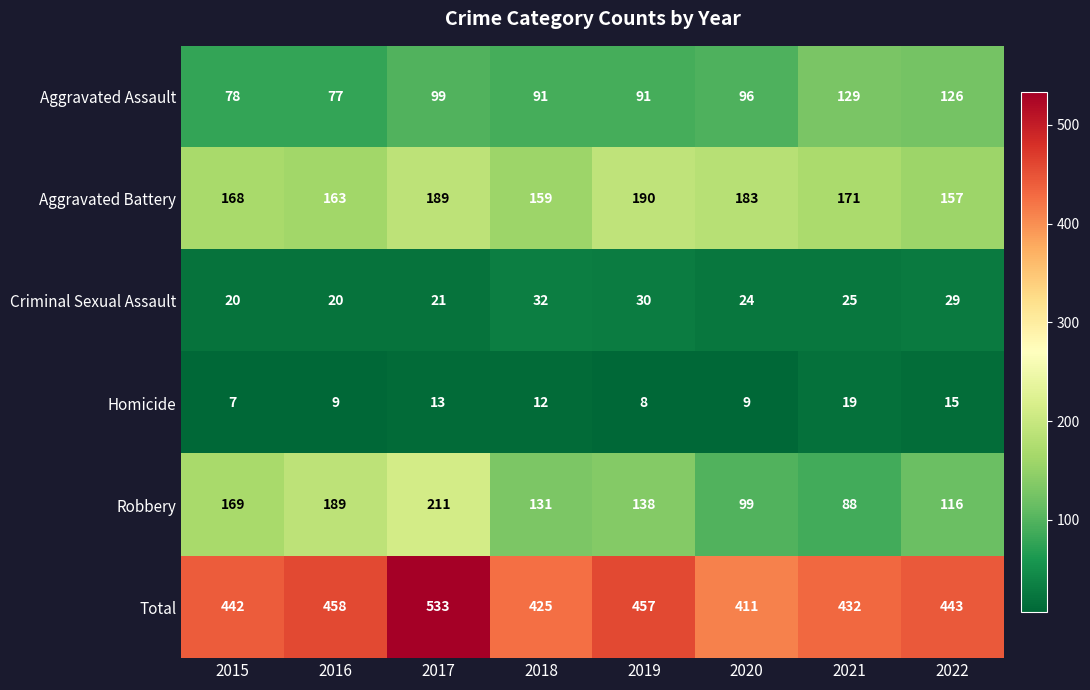

List the series in order of their peak value, lowest first.

Homicide, Criminal Sexual Assault, Aggravated Assault, Aggravated Battery, Robbery, Total